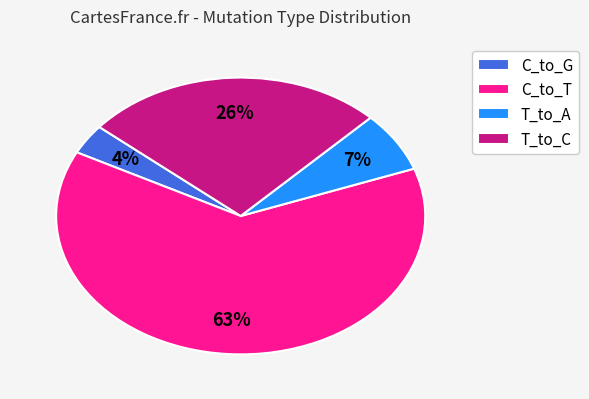

How many slices are in this pie chart?

4